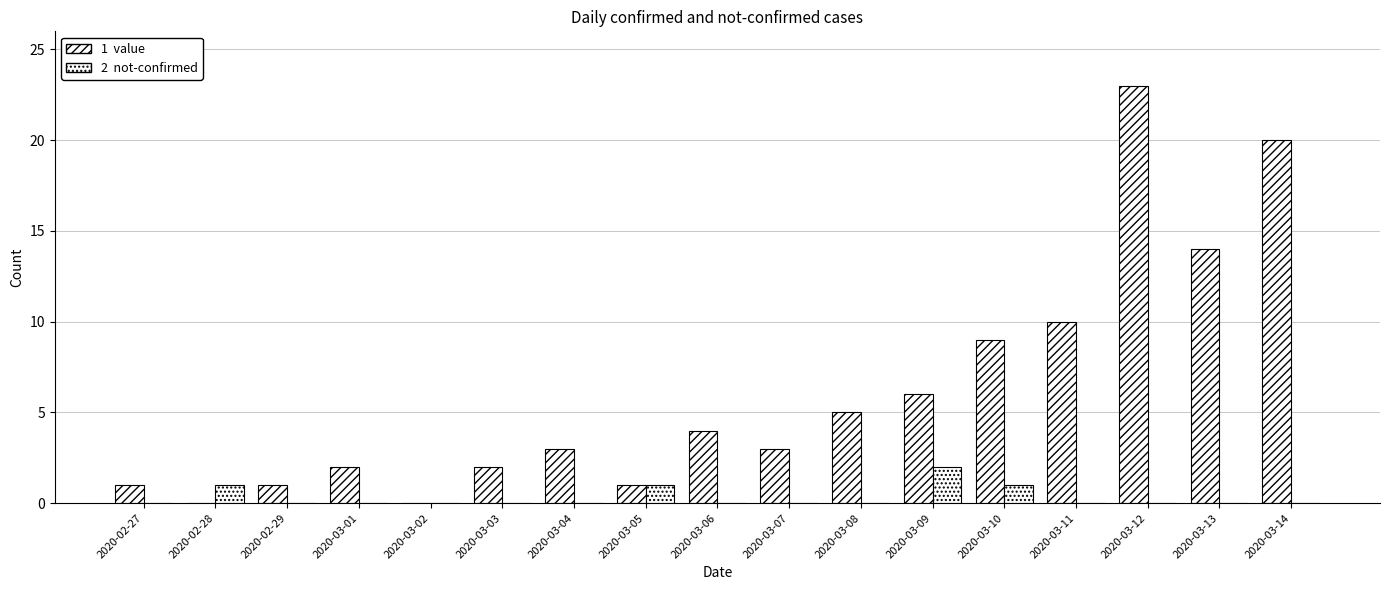

How many data points does each series have?

17